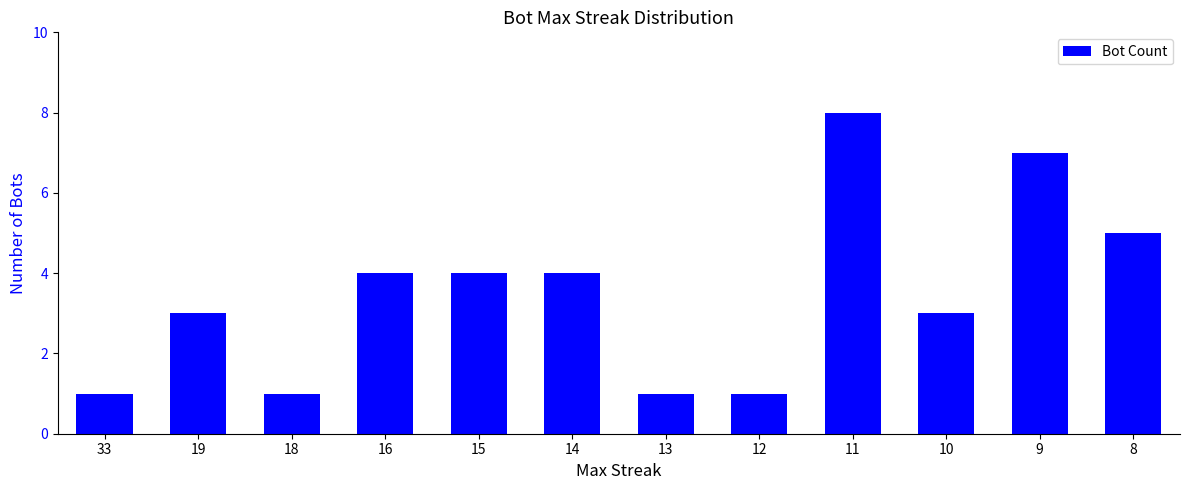

The chart shows a value of 2 at 12. True or false?

False